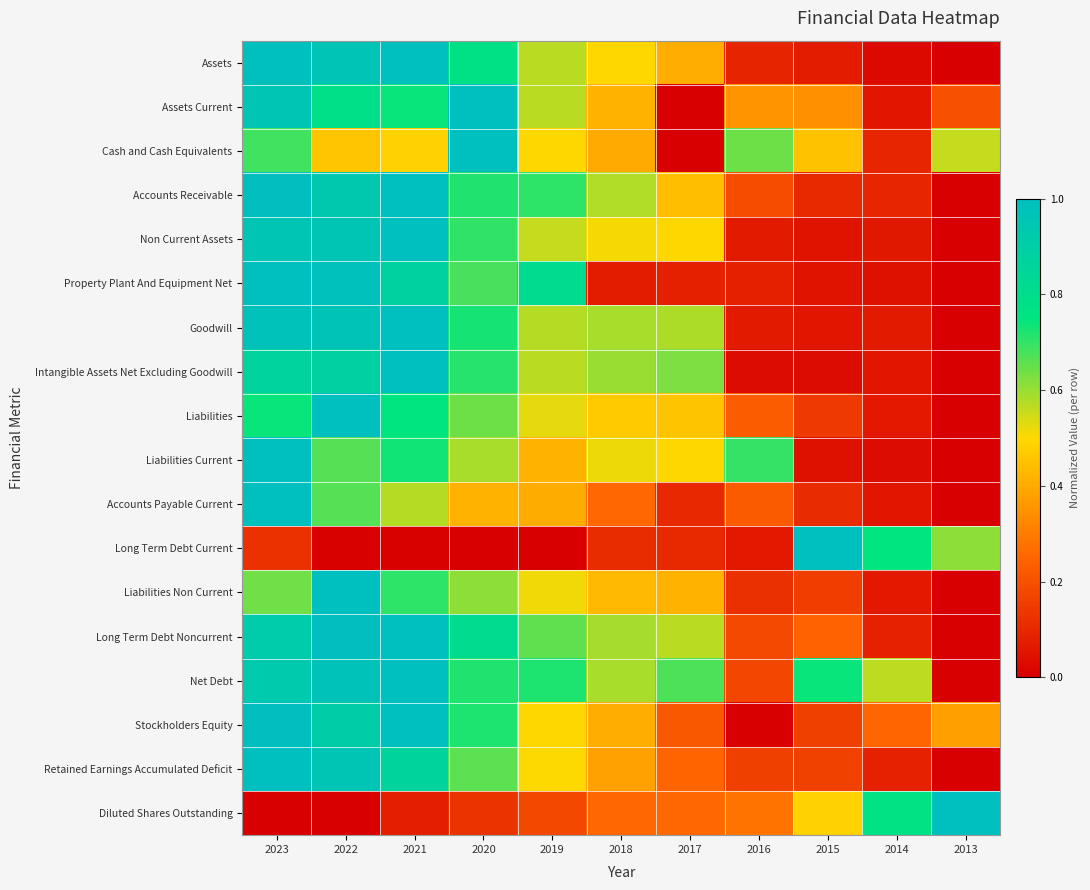

Between 2019 and 2018, which series saw the biggest shift?

Property Plant And Equipment Net